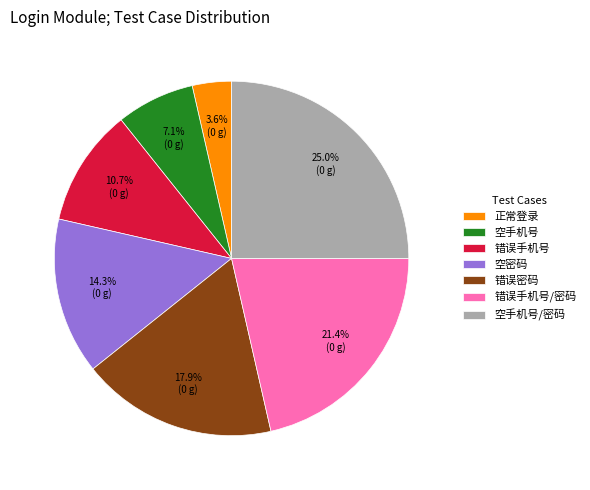

Is there any slice that represents more than half of the pie?

No